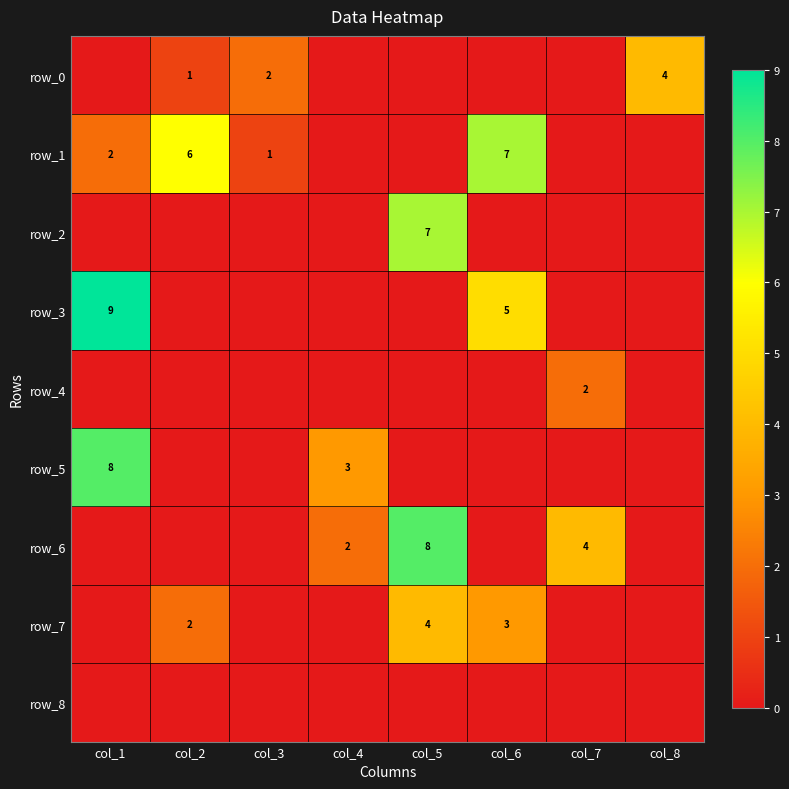

What is the total value across all series at col_5?

19